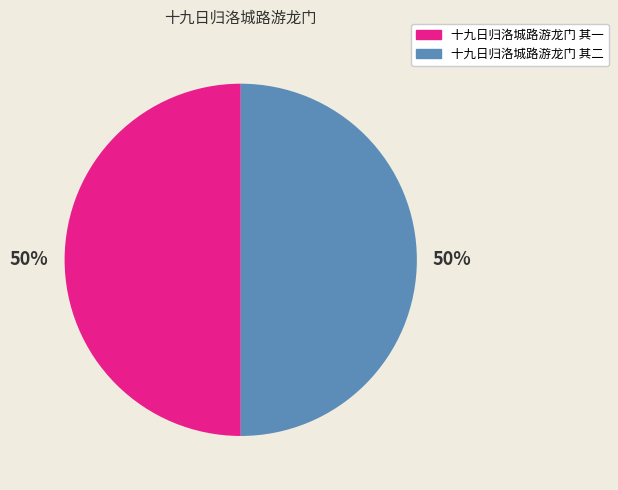

Combined, do 十九日归洛城路游龙门 其一 and 十九日归洛城路游龙门 其二 account for over 50%?

Yes